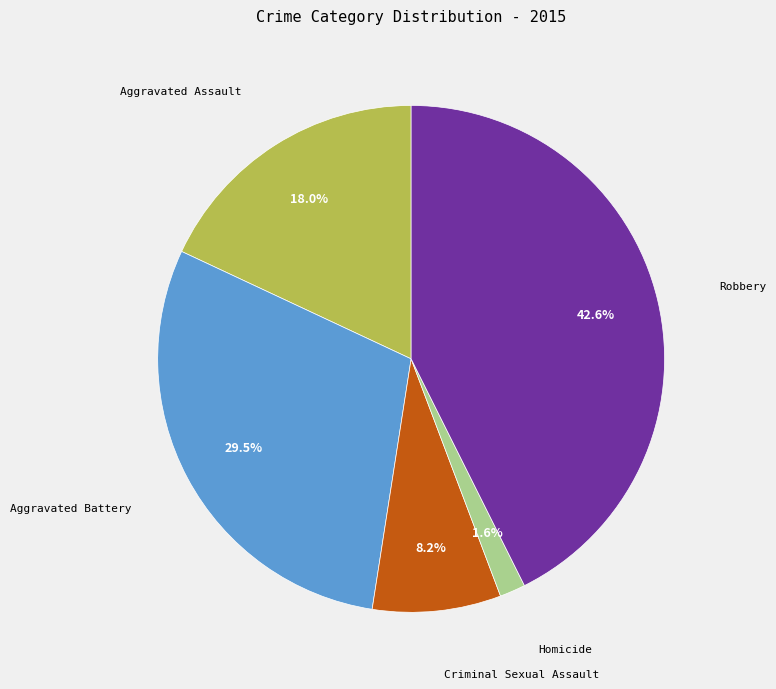

Is there a majority slice in this chart?

No